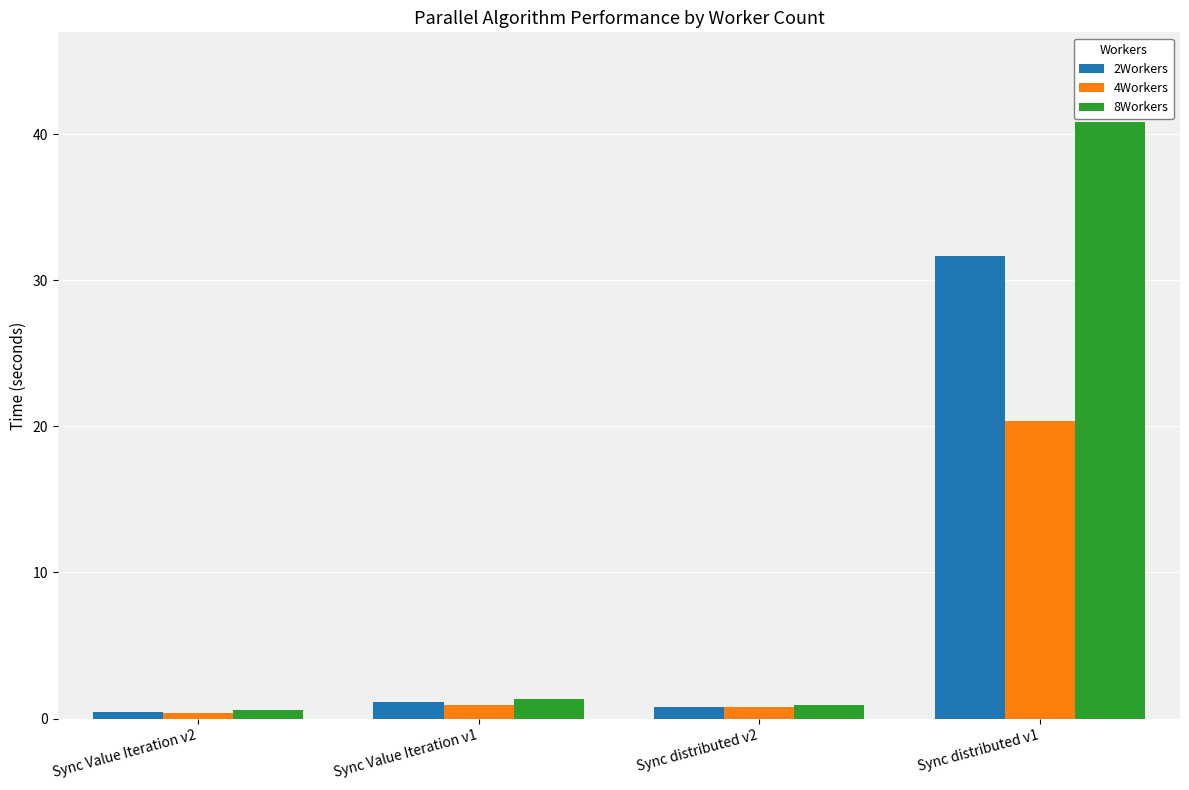

The value of 8Workers at Sync distributed v2 is 1.0. True or false?

True